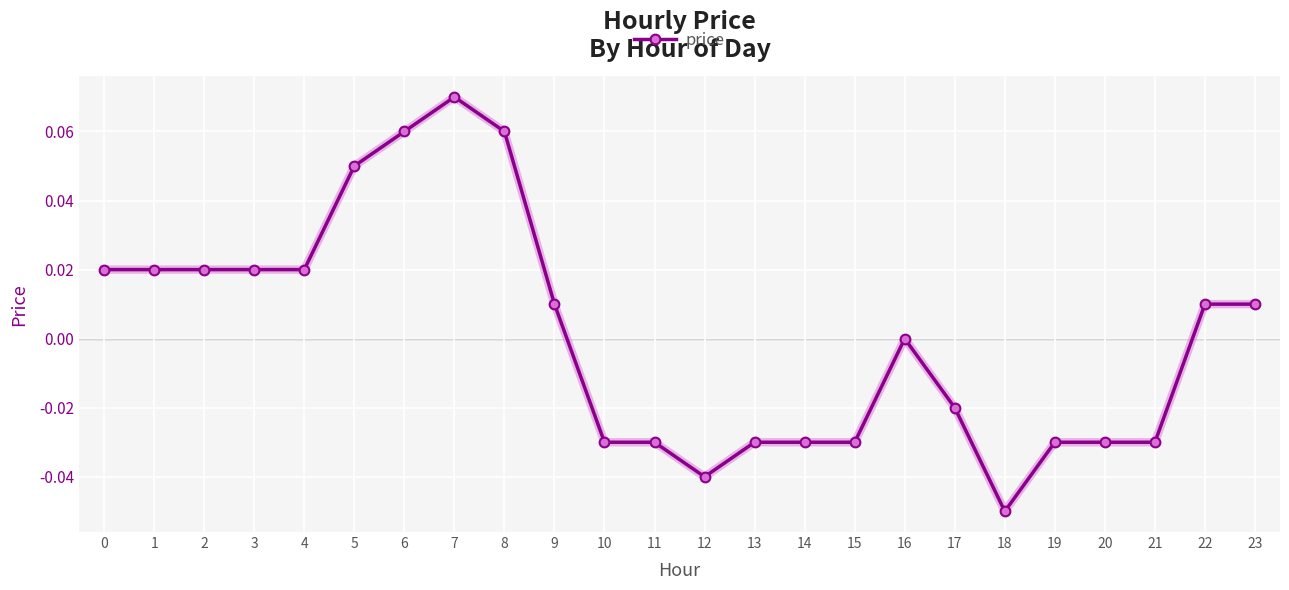

True or false: there are more than 1 points higher than both neighbors.

True